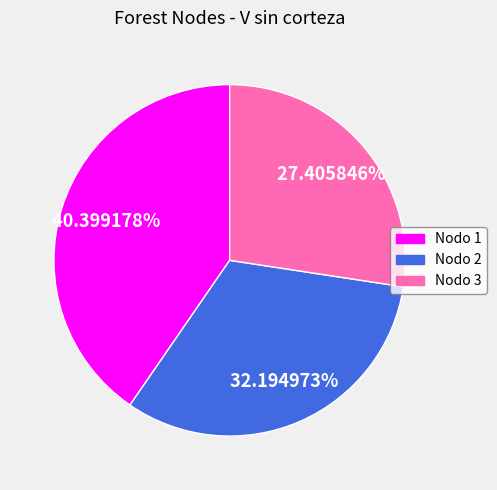

Does any single category account for the majority?

No